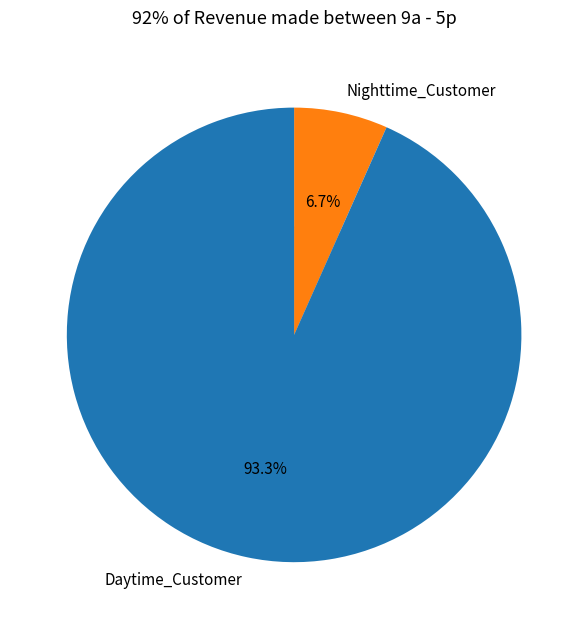

True or false: 9 accounts for 4% of the total.

False